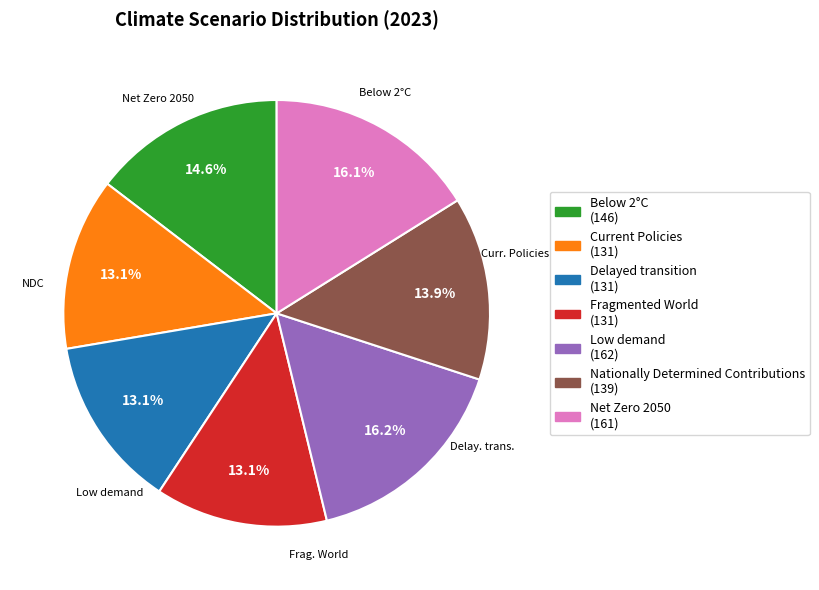

Combined, do Nationally Determined Contributions and Current Policies account for over 50%?

No